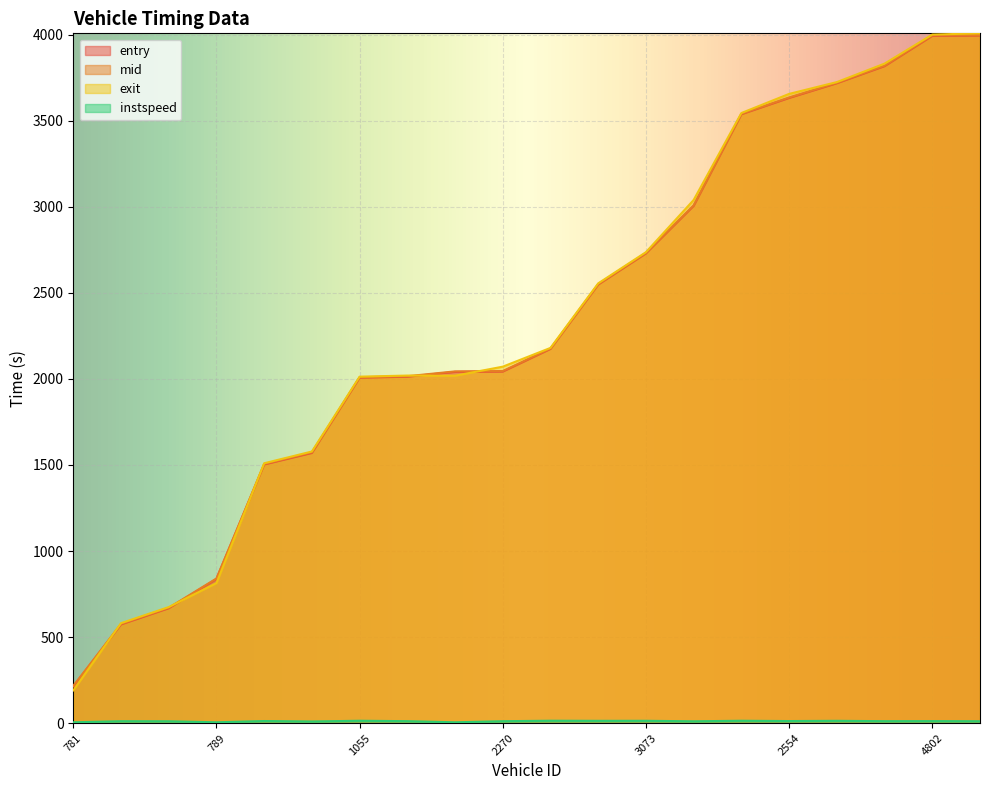

What are all the series names shown in the legend?

entry, mid, exit, instspeed